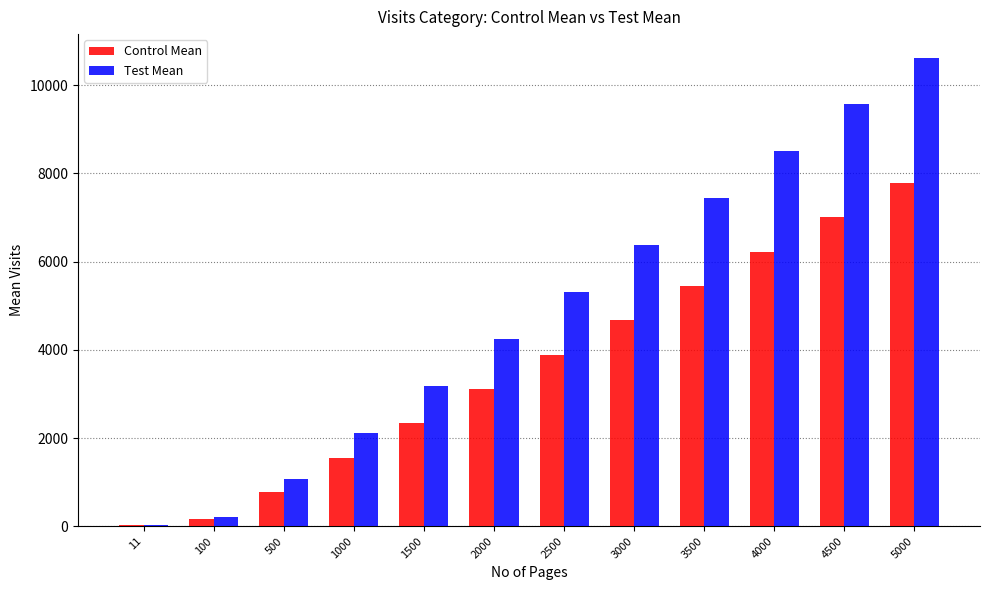

Between 3500 and 4000, which series saw the biggest shift?

Test Mean